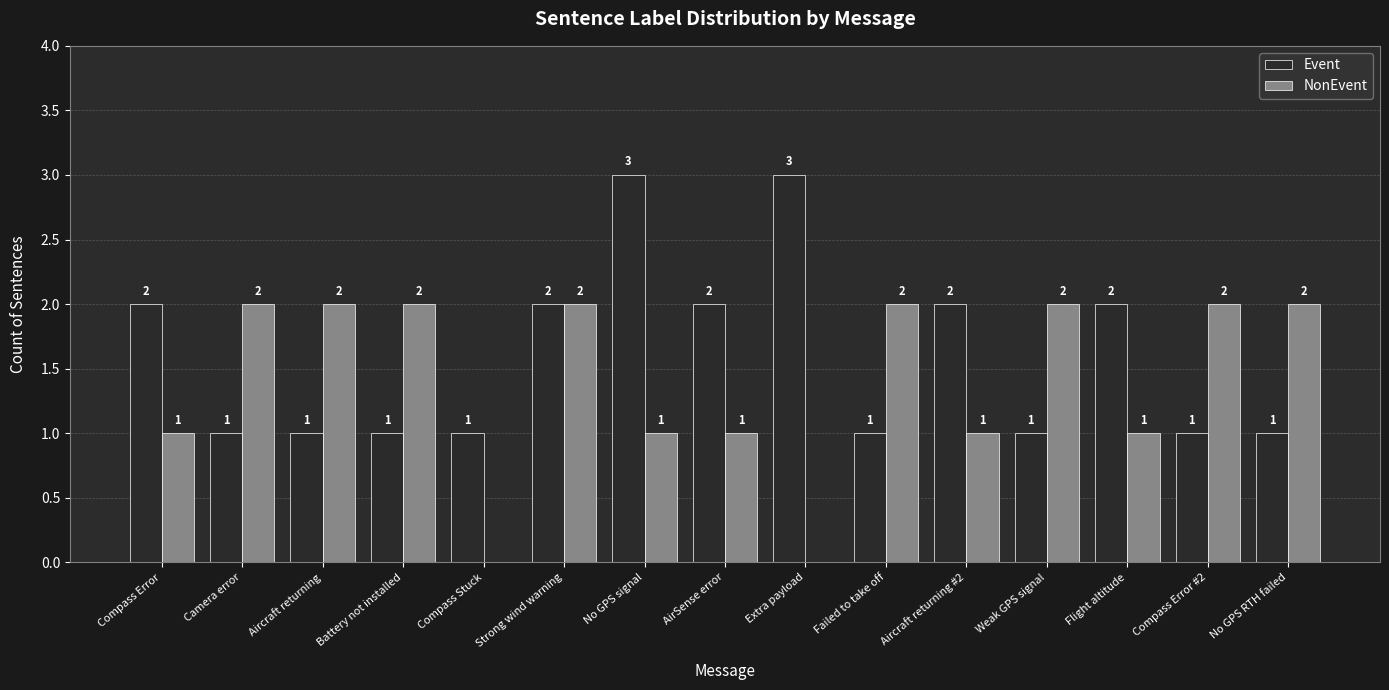

The value of NonEvent at Aircraft returning is 1. True or false?

False